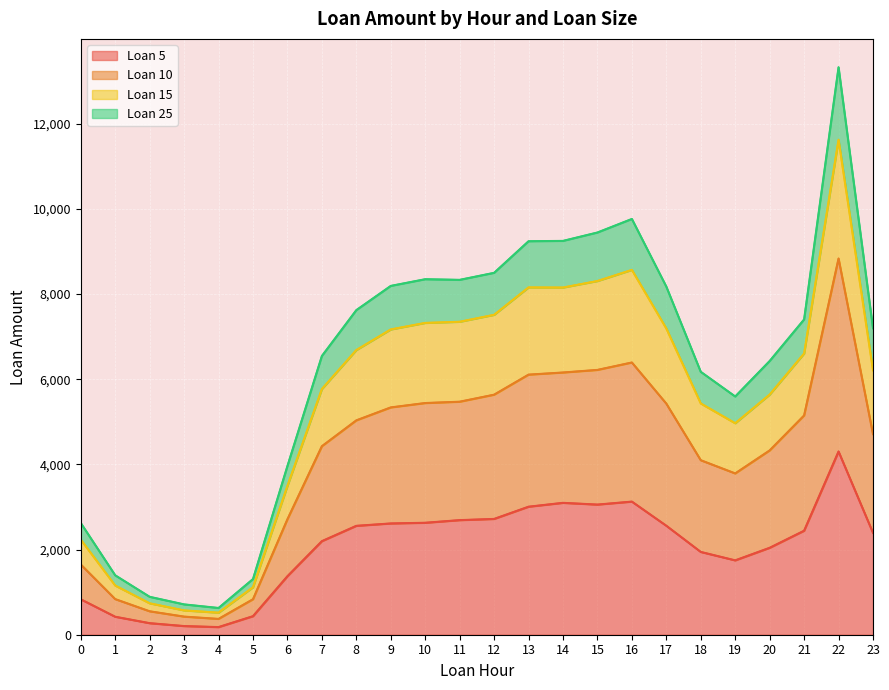

Which has a higher value, 5 or 1?

5